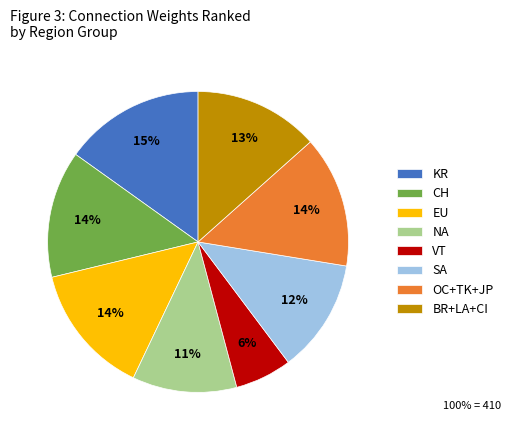

True or false: SA accounts for 12% of the total.

True